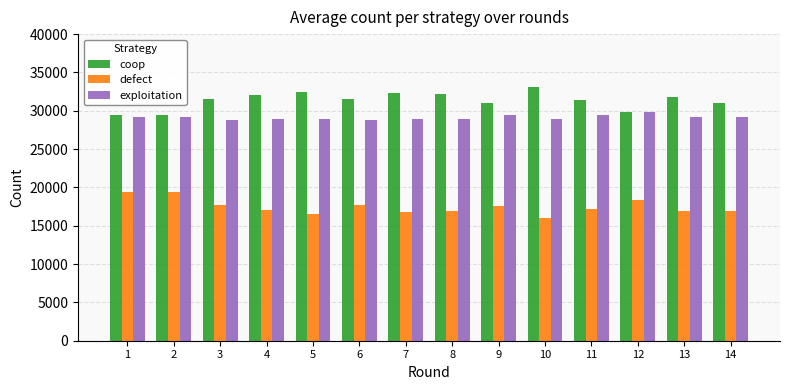

What is the total value across all series at 13?

78000